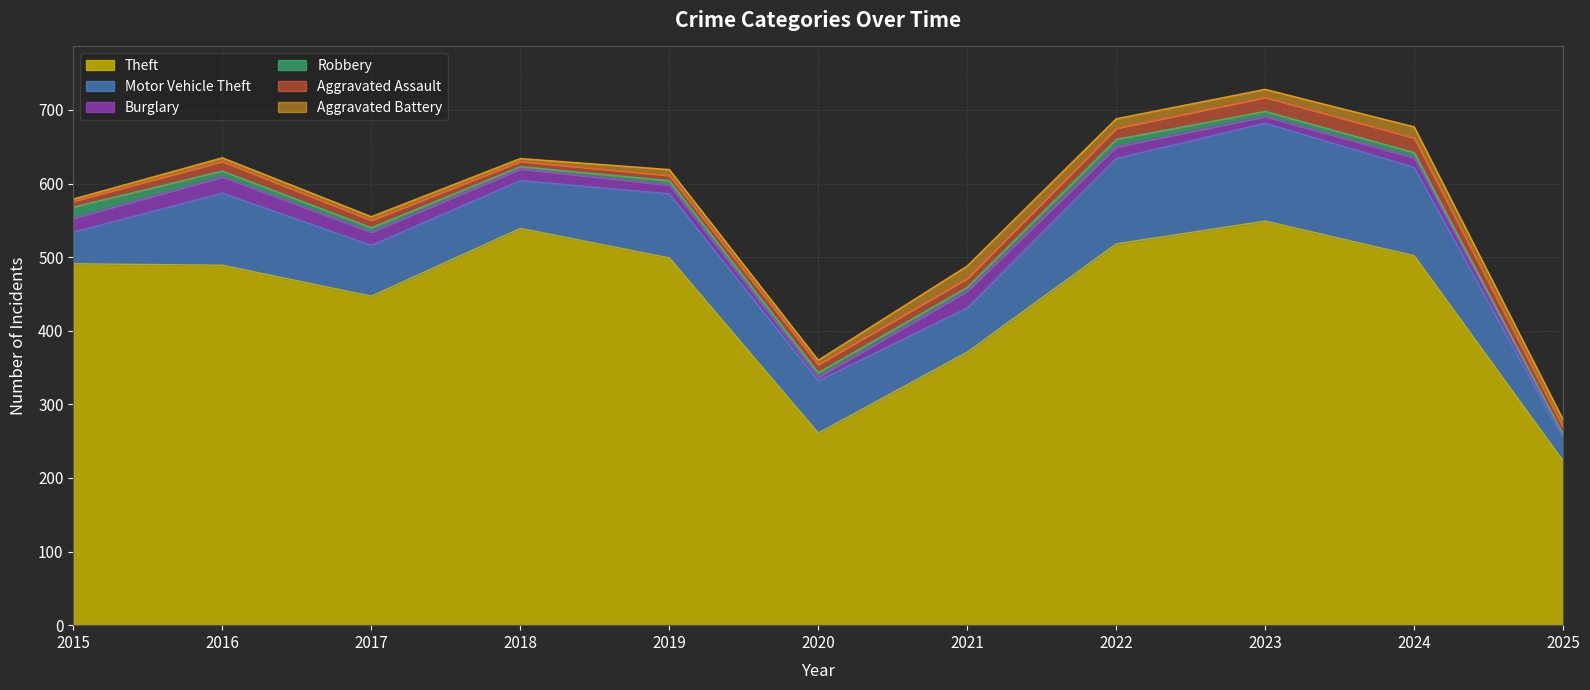

What is the difference between the highest and lowest values at 2023?

542